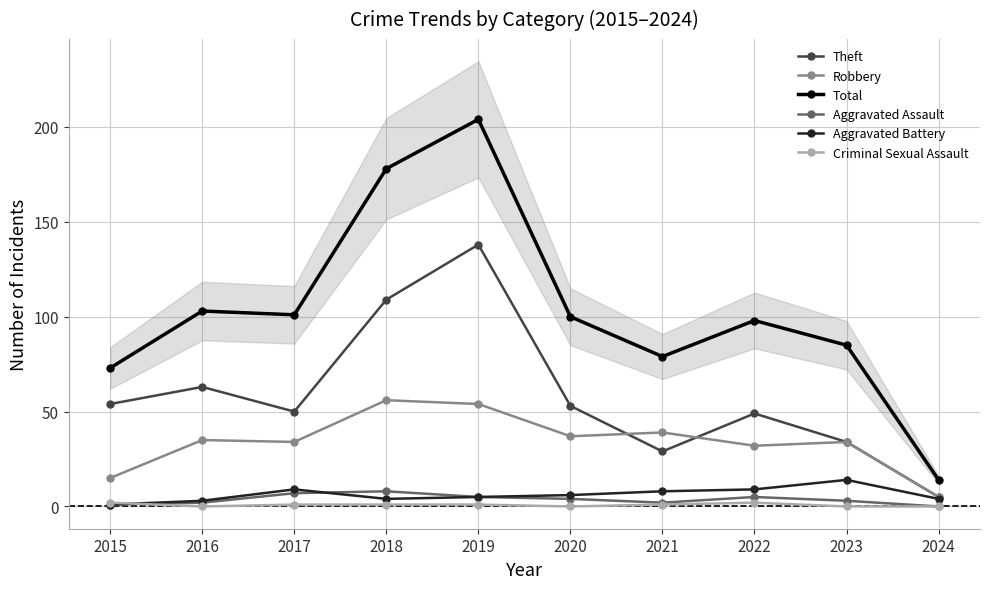

Between 2024 and 2023, which is larger?

2023